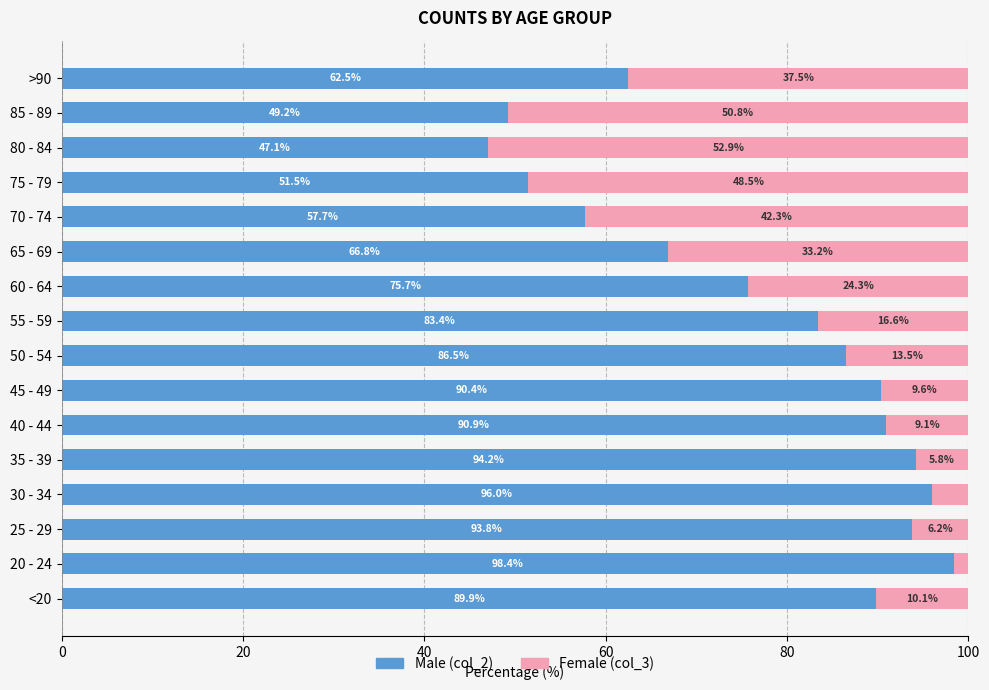

At which label does Male (col_2) reach its minimum?

80 - 84